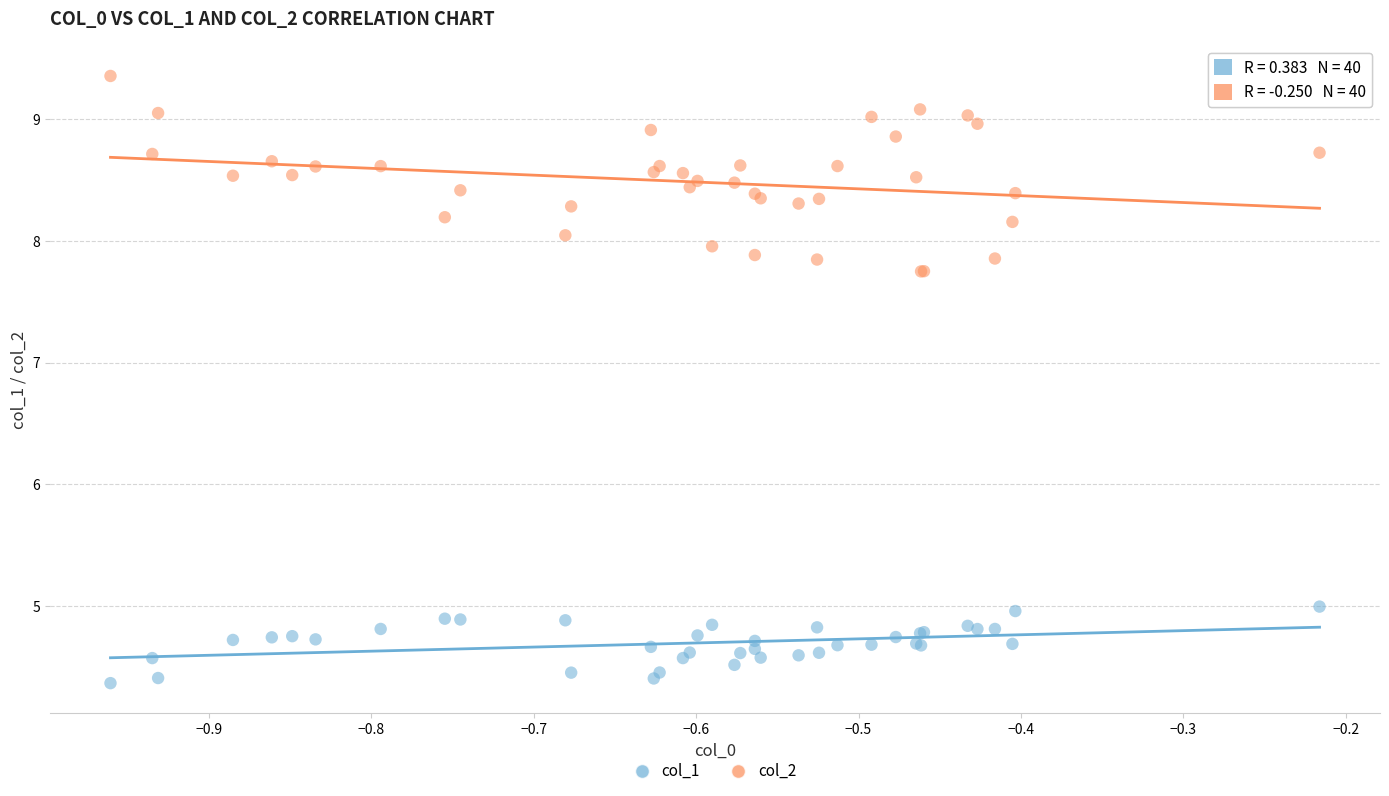

What is the X range (max minus min) for the scatter plot?

0.7